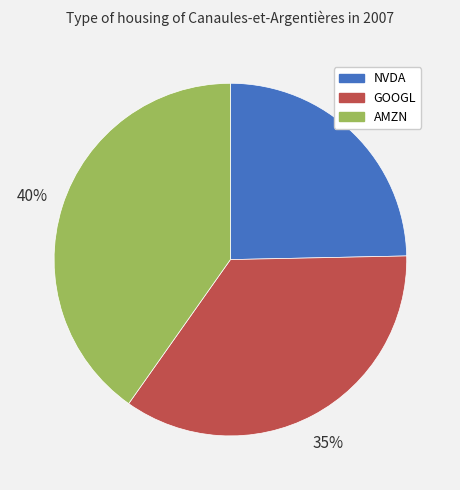

To the nearest percent, what is the combined percentage of AMZN and NVDA?

65%